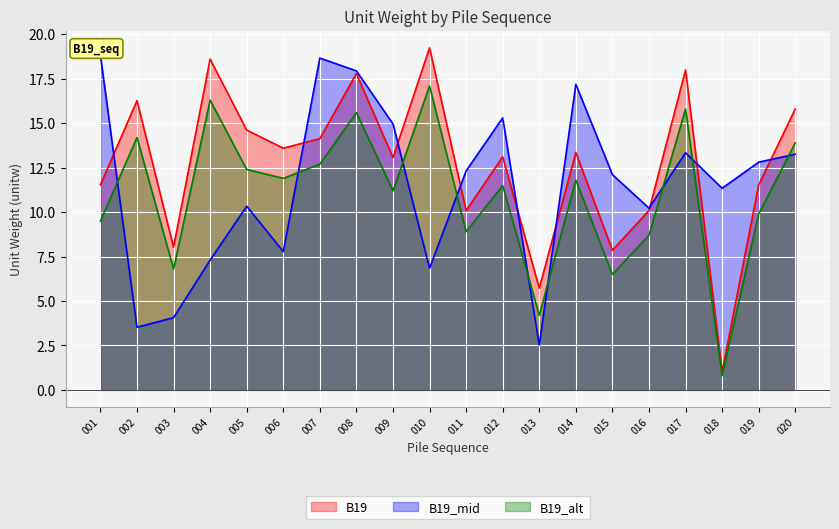

How many categories are shown in the chart?

20